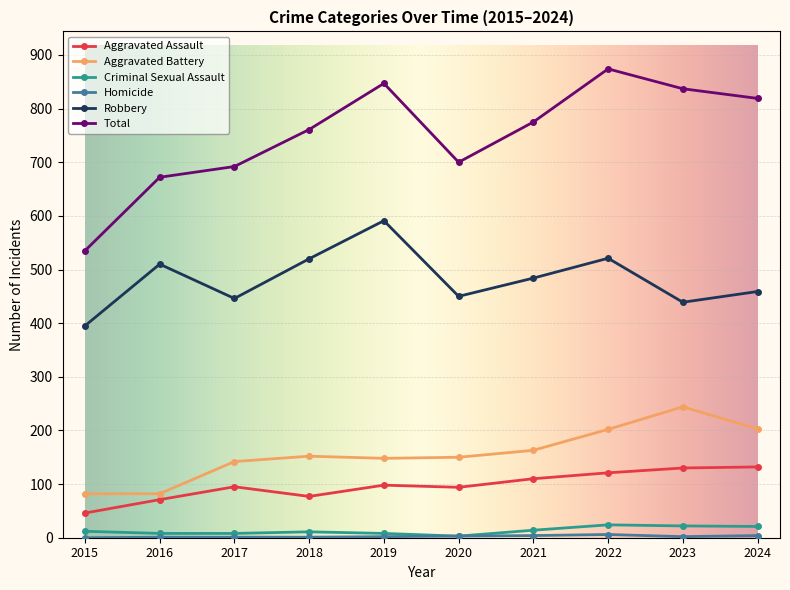

Which series has the widest spread of values?

Total